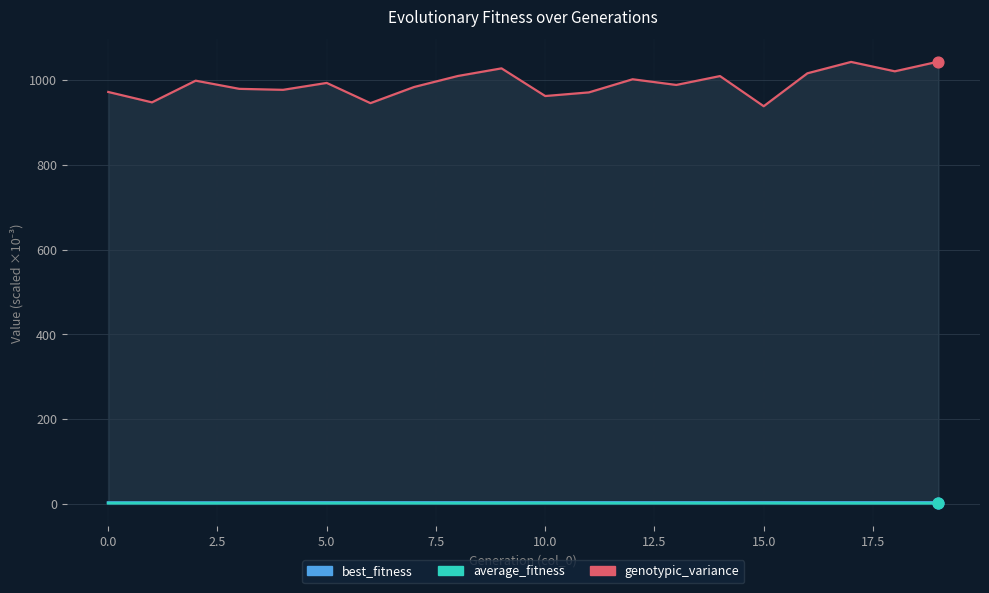

Which series has the widest spread of Y values?

genotypic_variance